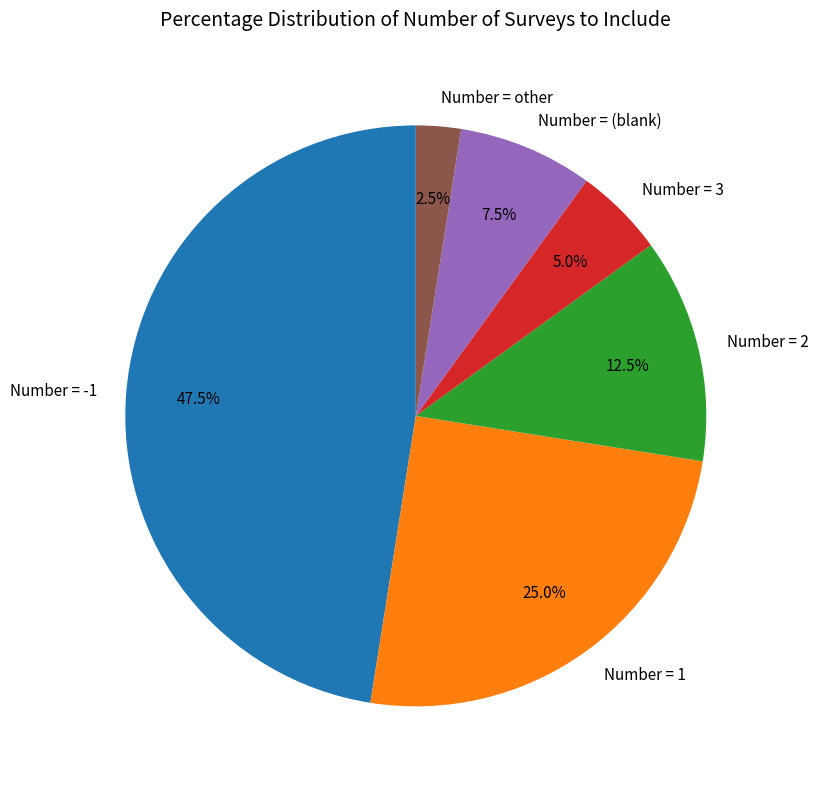

Combined, what portion of the pie is Number = 1 and Number = -1?

72.5%